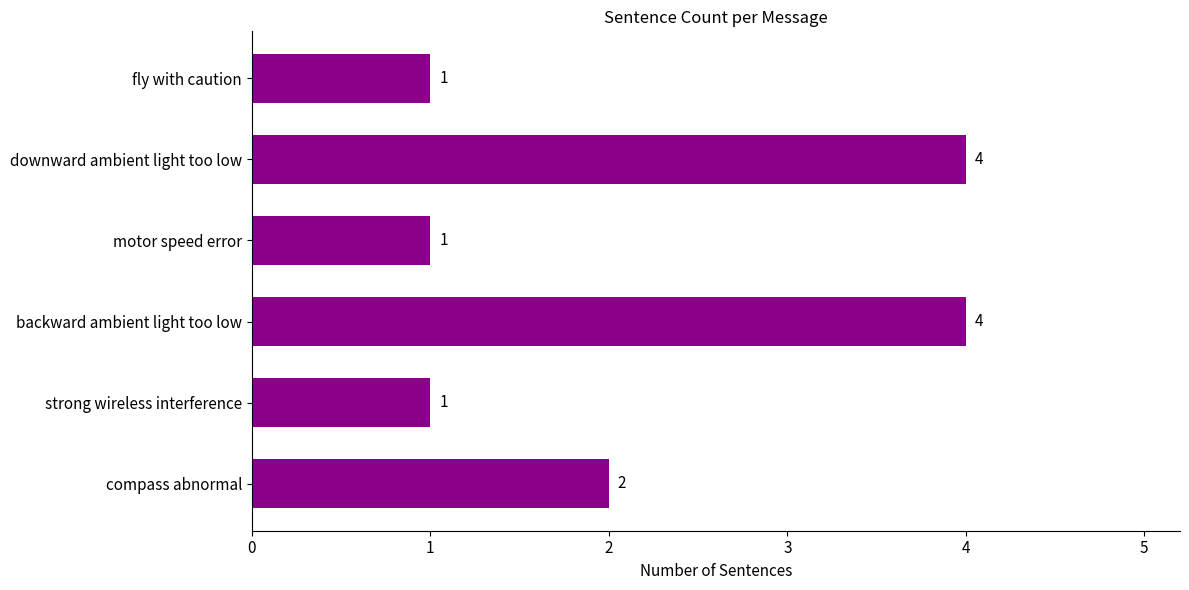

Approximately how many times larger is the value at compass abnormal compared to motor speed error?

2.0